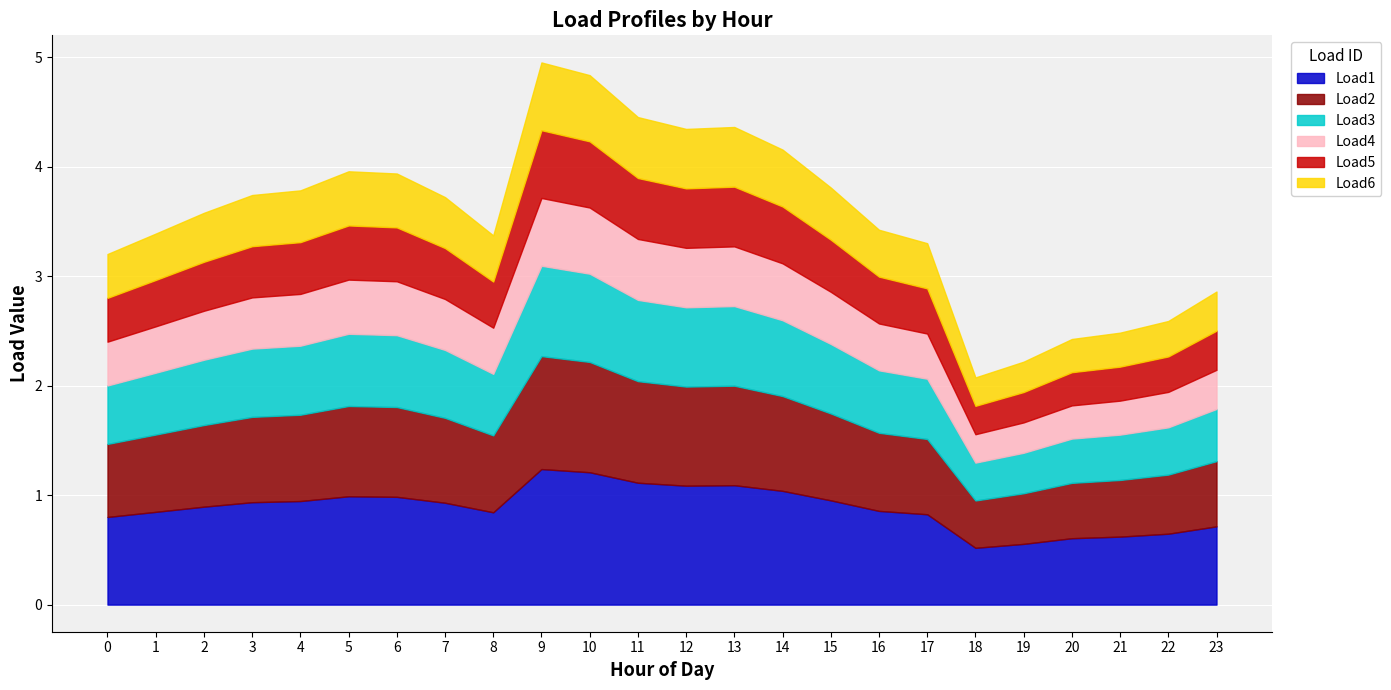

What is the value of the Load5 point at the 23rd from the left?

0.3